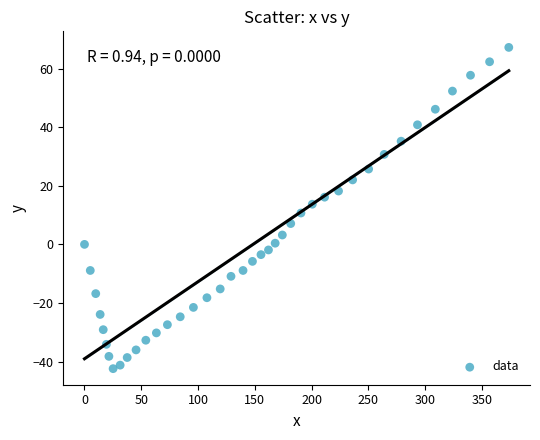

What is the range of Y values (max minus min)?

109.6